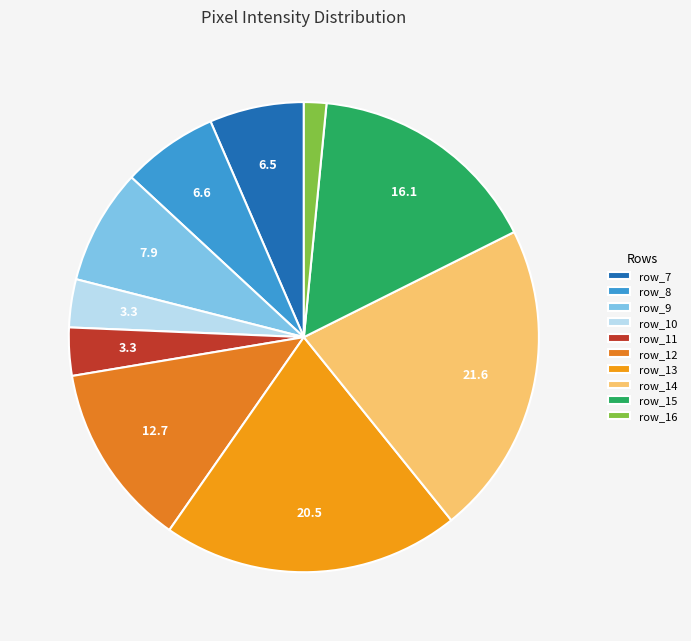

Is row_10 the majority of the pie?

No